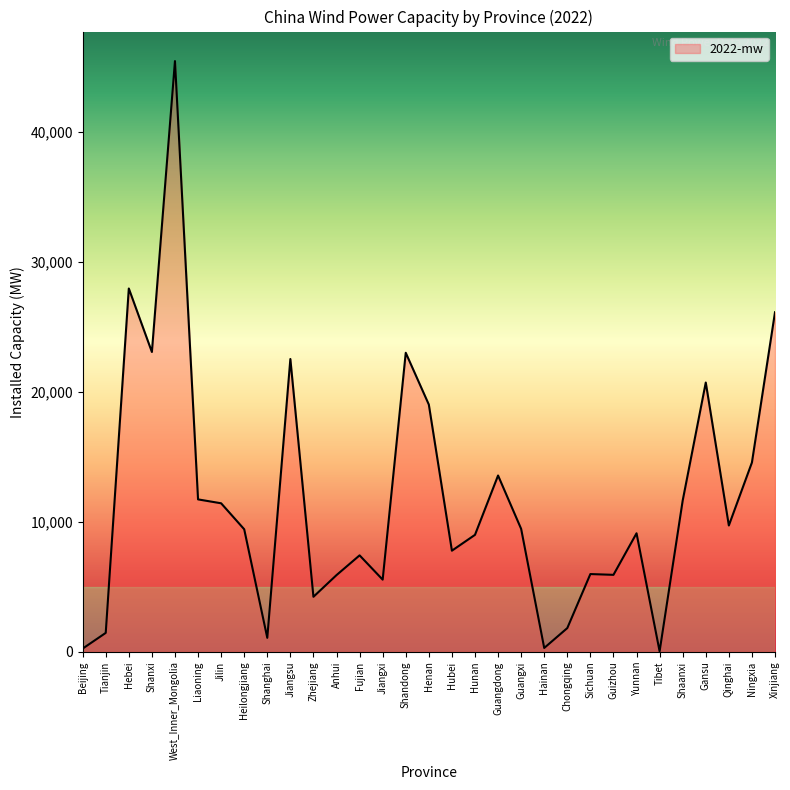

What is the difference between the maximum and minimum values?

45450